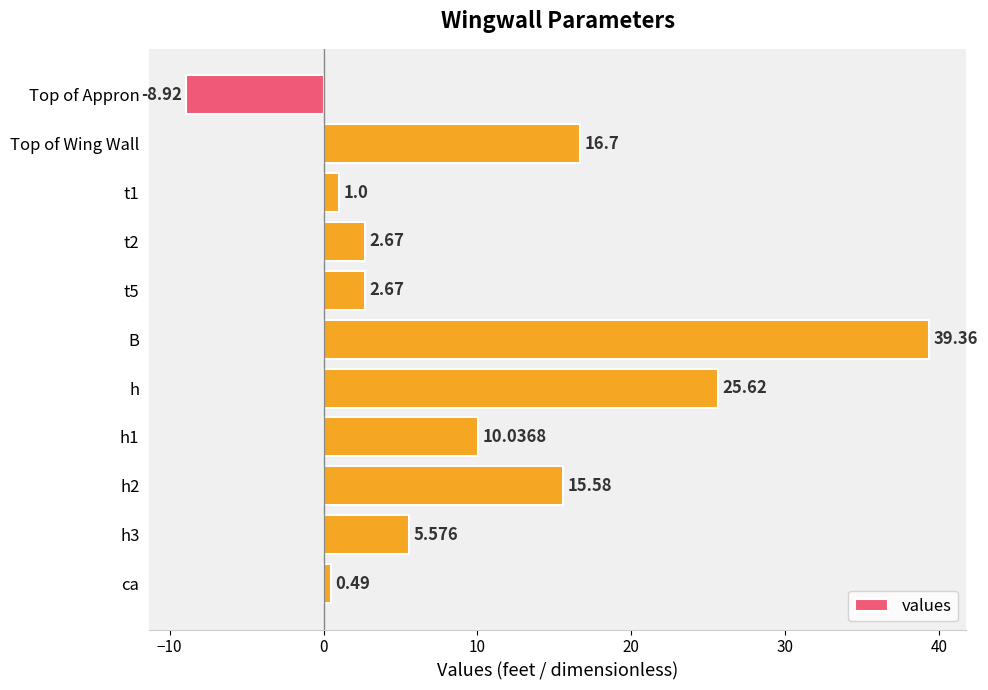

Does the chart contain any negative values?

Yes